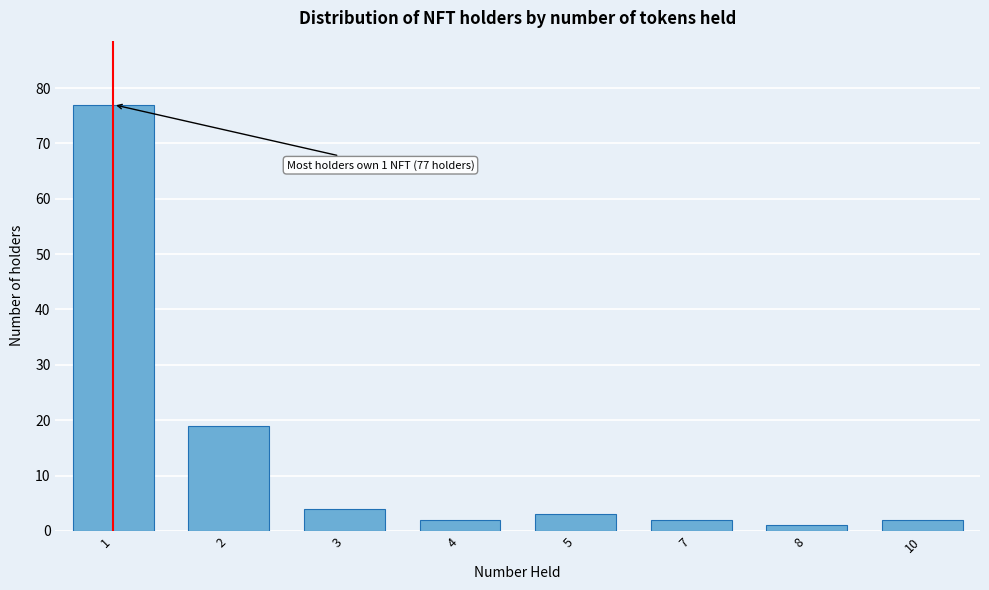

Reading left to right, transcribe all the data shown in this chart.

1=77	2=19	3=4	4=2	5=3	7=2	8=1	10=2